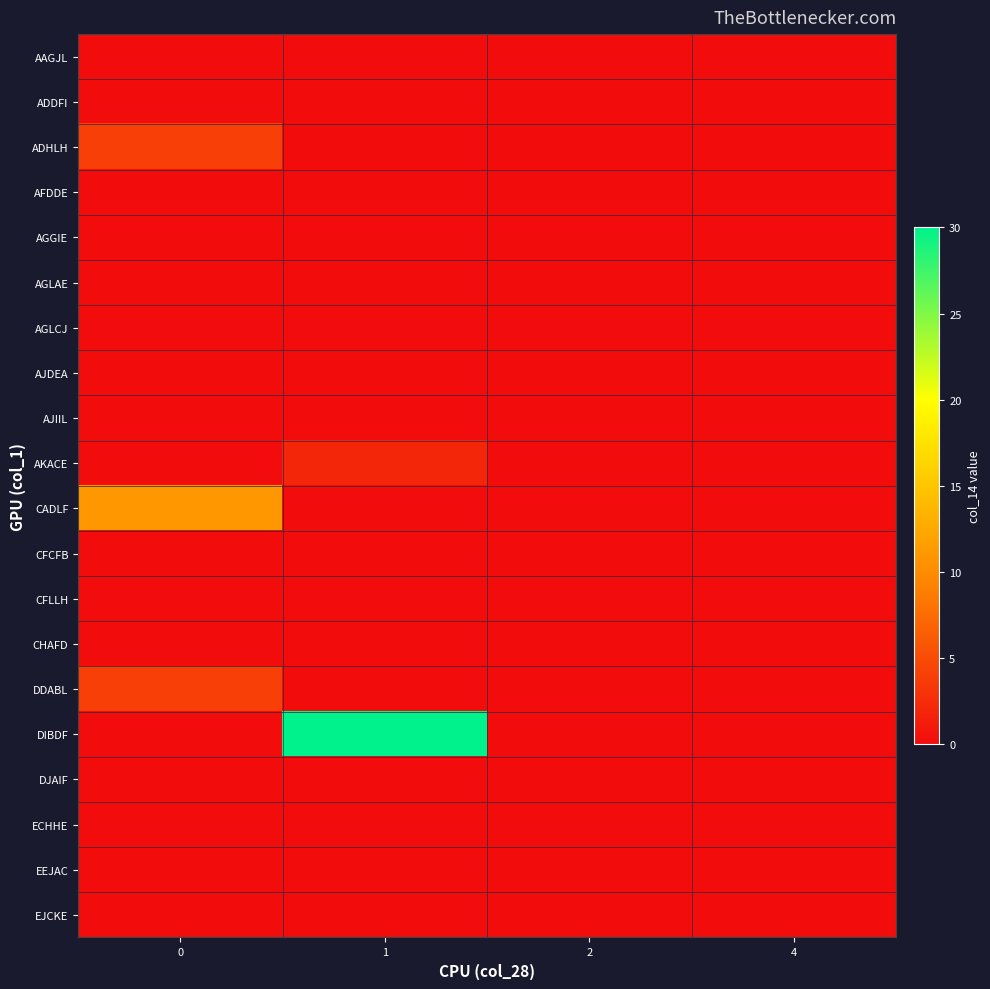

Reading right to left, what are all the values shown in this chart?

AAGJL: 4=0	2=0	1=0	0=0
ADDFI: 4=0	2=0	1=0	0=0
ADHLH: 4=0	2=0	1=0	0=4
AFDDE: 4=0	2=0	1=0	0=0
AGGIE: 4=0	2=0	1=0	0=0
AGLAE: 4=0	2=0	1=0	0=0
AGLCJ: 4=0	2=0	1=0	0=0
AJDEA: 4=0	2=0	1=0	0=0
AJIIL: 4=0	2=0	1=0	0=0
AKACE: 4=0	2=0	1=2	0=0
CADLF: 4=0	2=0	1=0	0=11
CFCFB: 4=0	2=0	1=0	0=0
CFLLH: 4=0	2=0	1=0	0=0
CHAFD: 4=0	2=0	1=0	0=0
DDABL: 4=0	2=0	1=0	0=4
DIBDF: 4=0	2=0	1=30	0=0
DJAIF: 4=0	2=0	1=0	0=0
ECHHE: 4=0	2=0	1=0	0=0
EEJAC: 4=0	2=0	1=0	0=0
EJCKE: 4=0	2=0	1=0	0=0